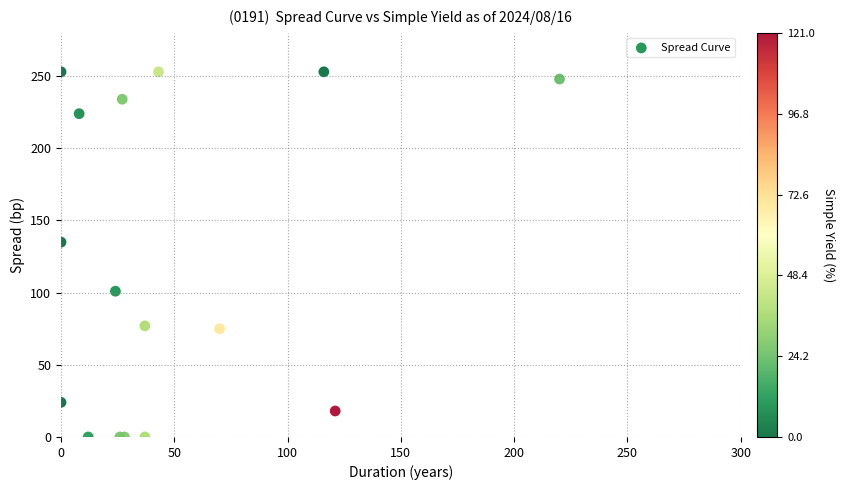

What Y value in the scatter plot is closest to 126?

135